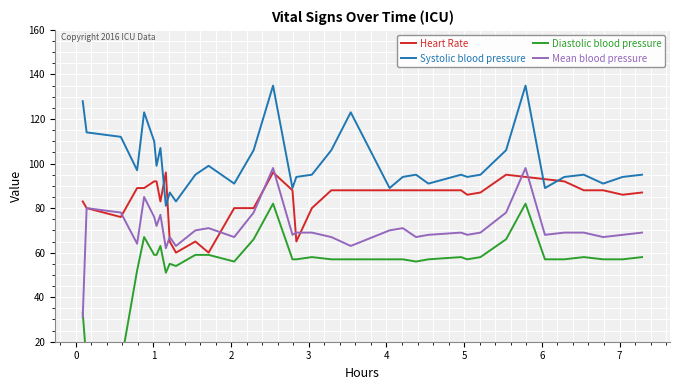

What is the maximum value for Mean blood pressure?

98